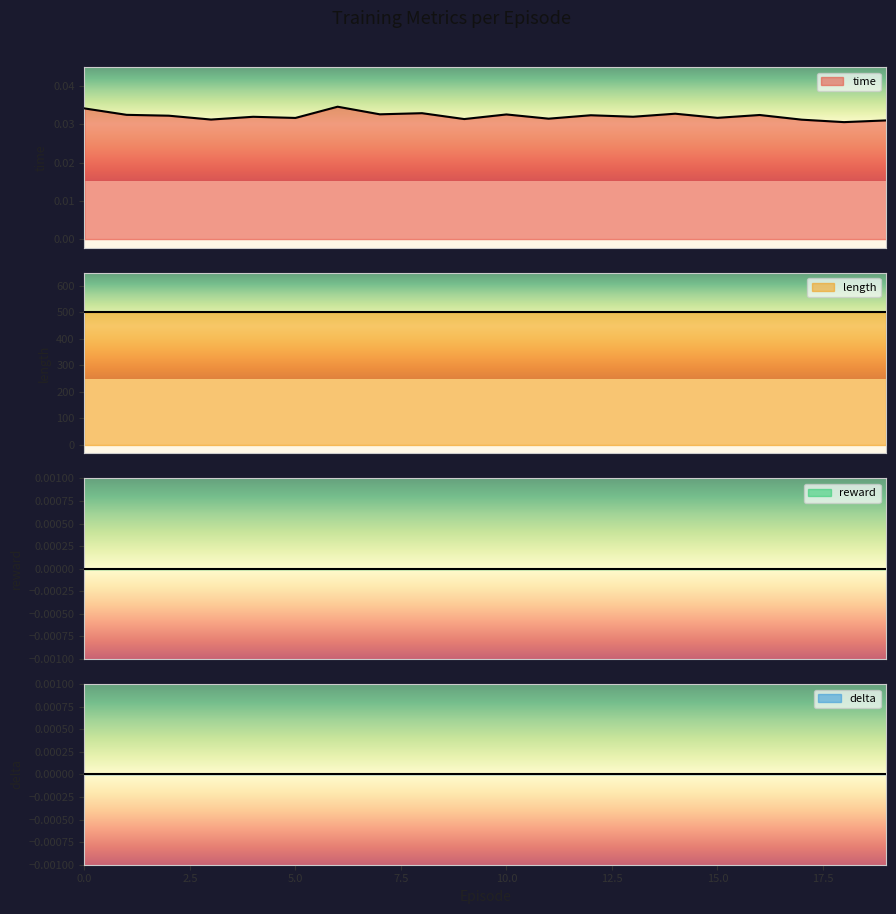

What is the difference between the highest and lowest values at 15?

500.0